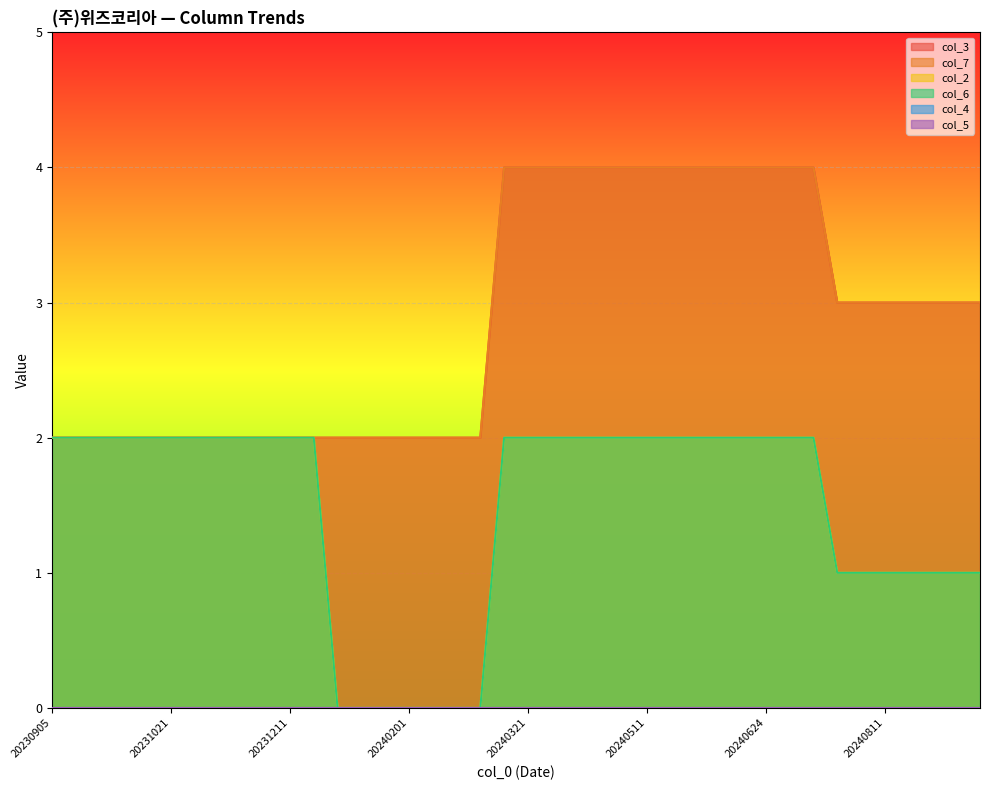

Which series changed the most between 20231121 and 20240311?

col_3